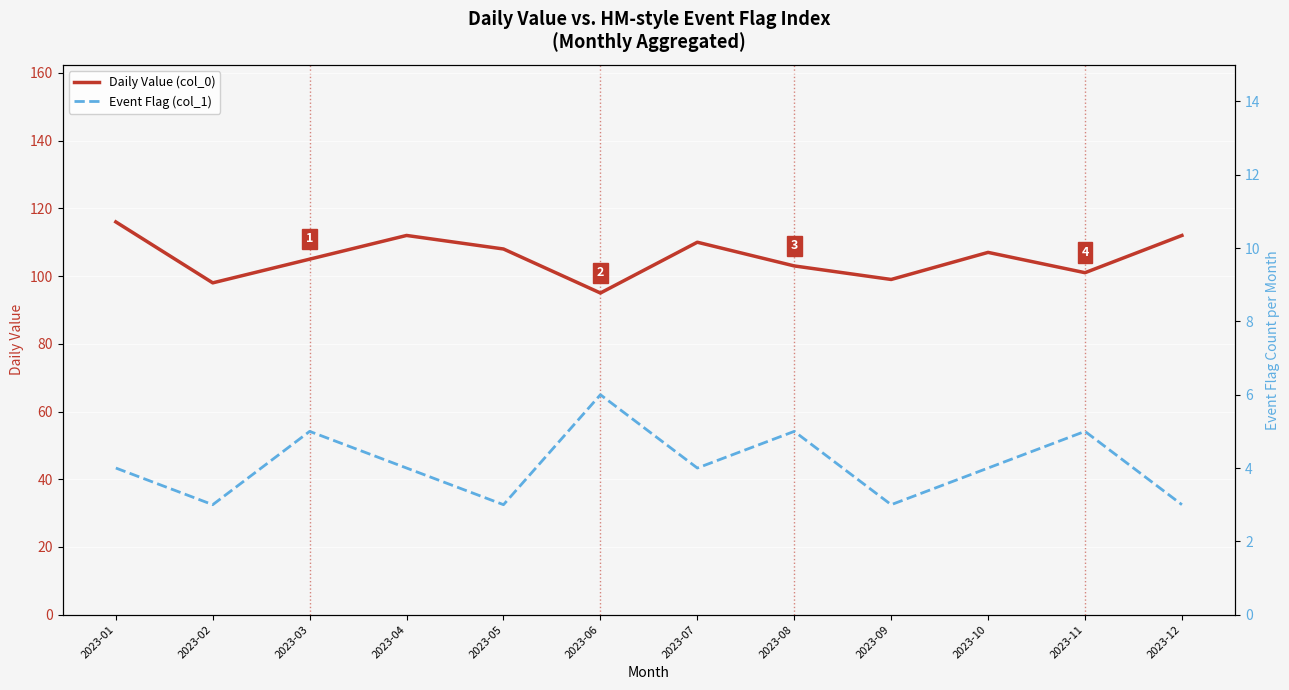

Count the number of data series in this chart.

2